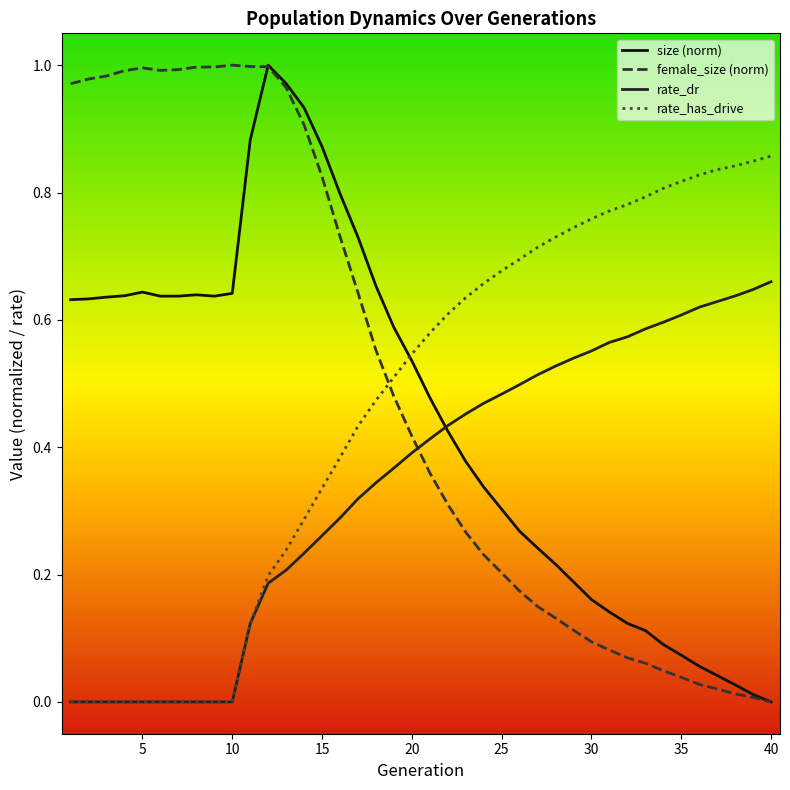

What are all the series names shown in the legend?

size (norm), female_size (norm), rate_dr, rate_has_drive